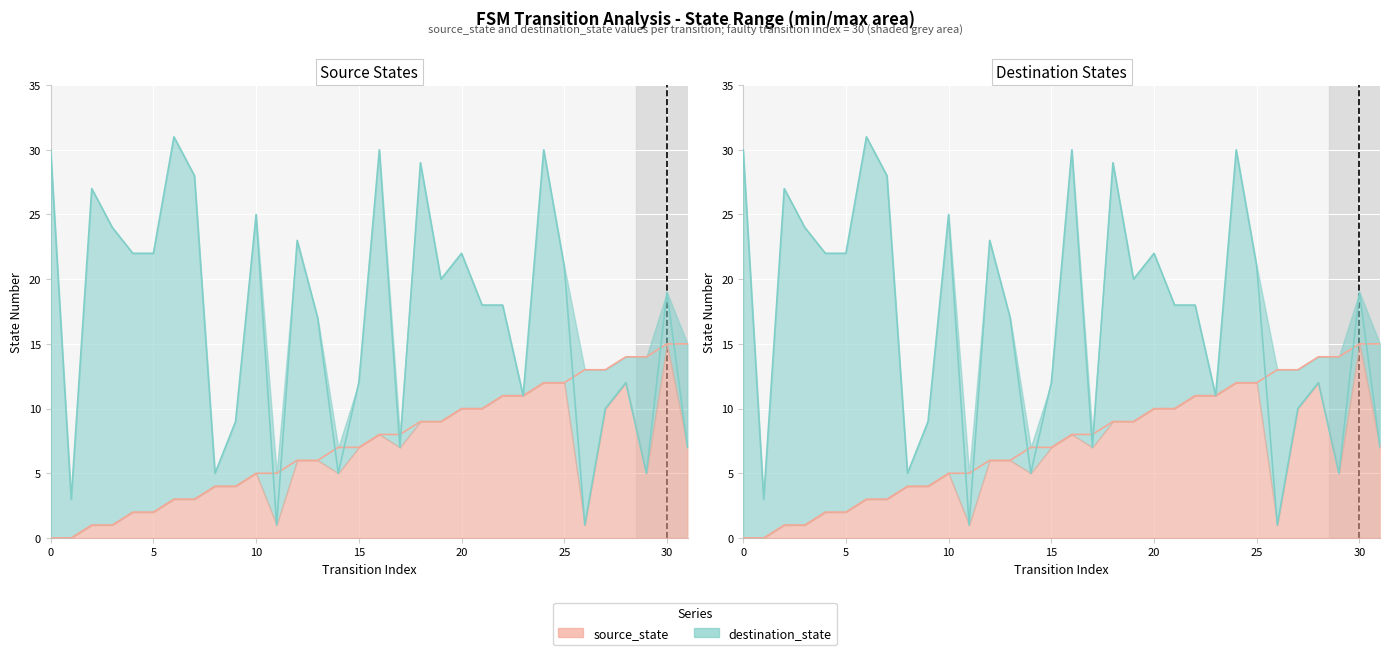

What is the approximate value of destination_state at 5, to the nearest 5?

20